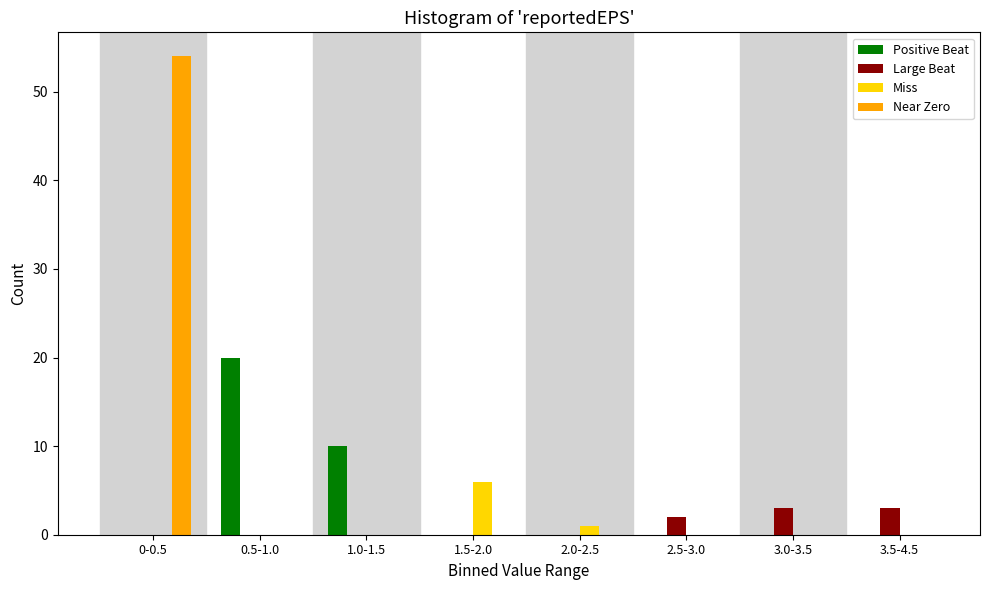

Which series has the largest total across all categories?

Near Zero